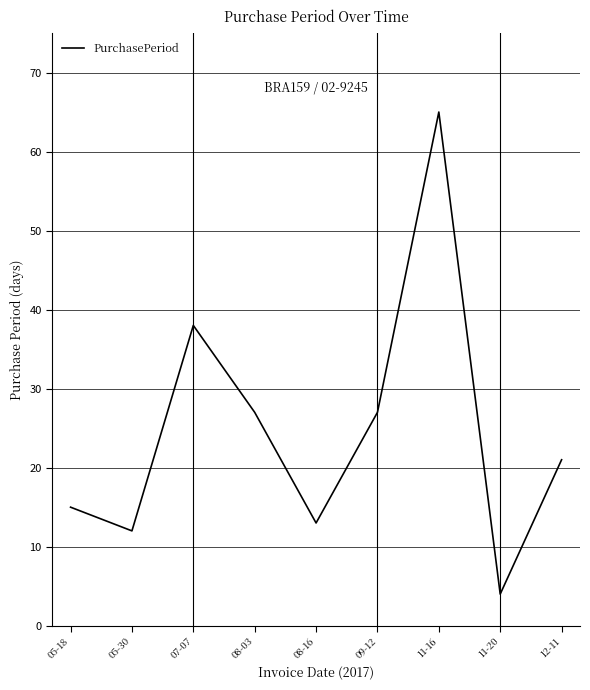

True or false: the data shows 15 at 05-18.

True